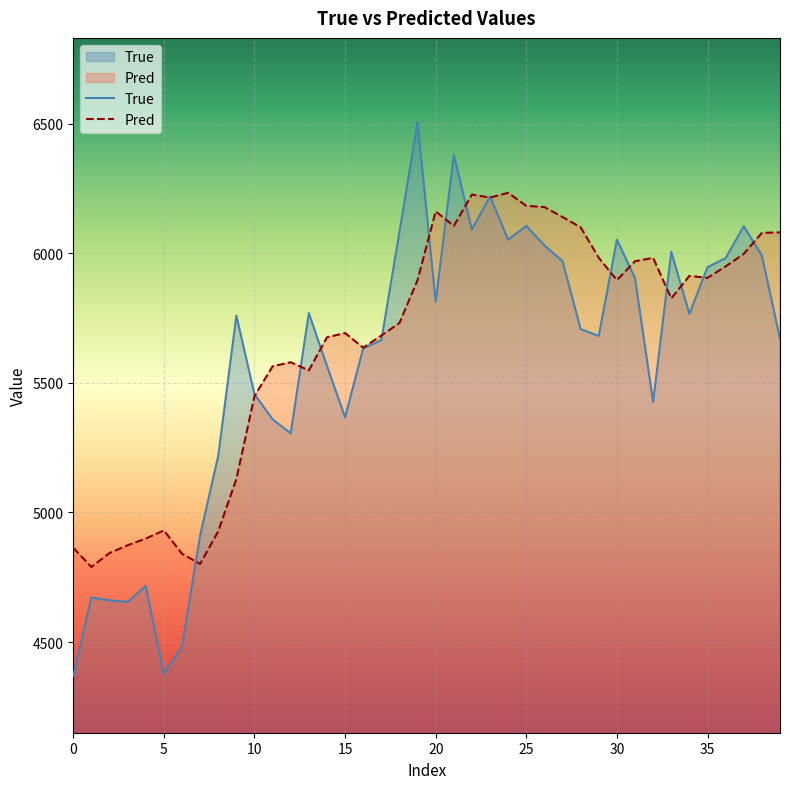

What is the average value of the Pred series?

5661.6